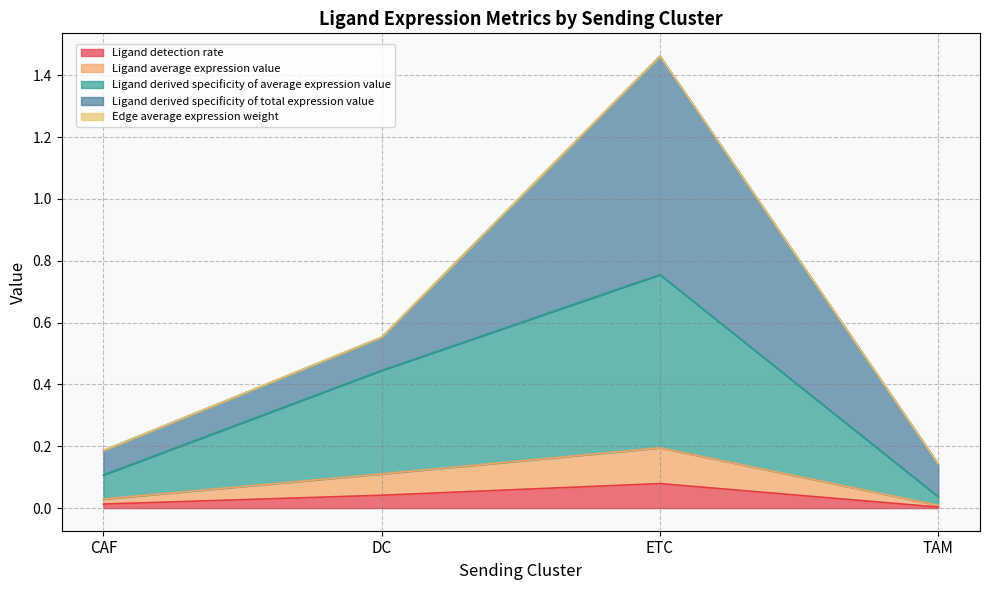

At which category does the chart reach its peak across all series?

ETC